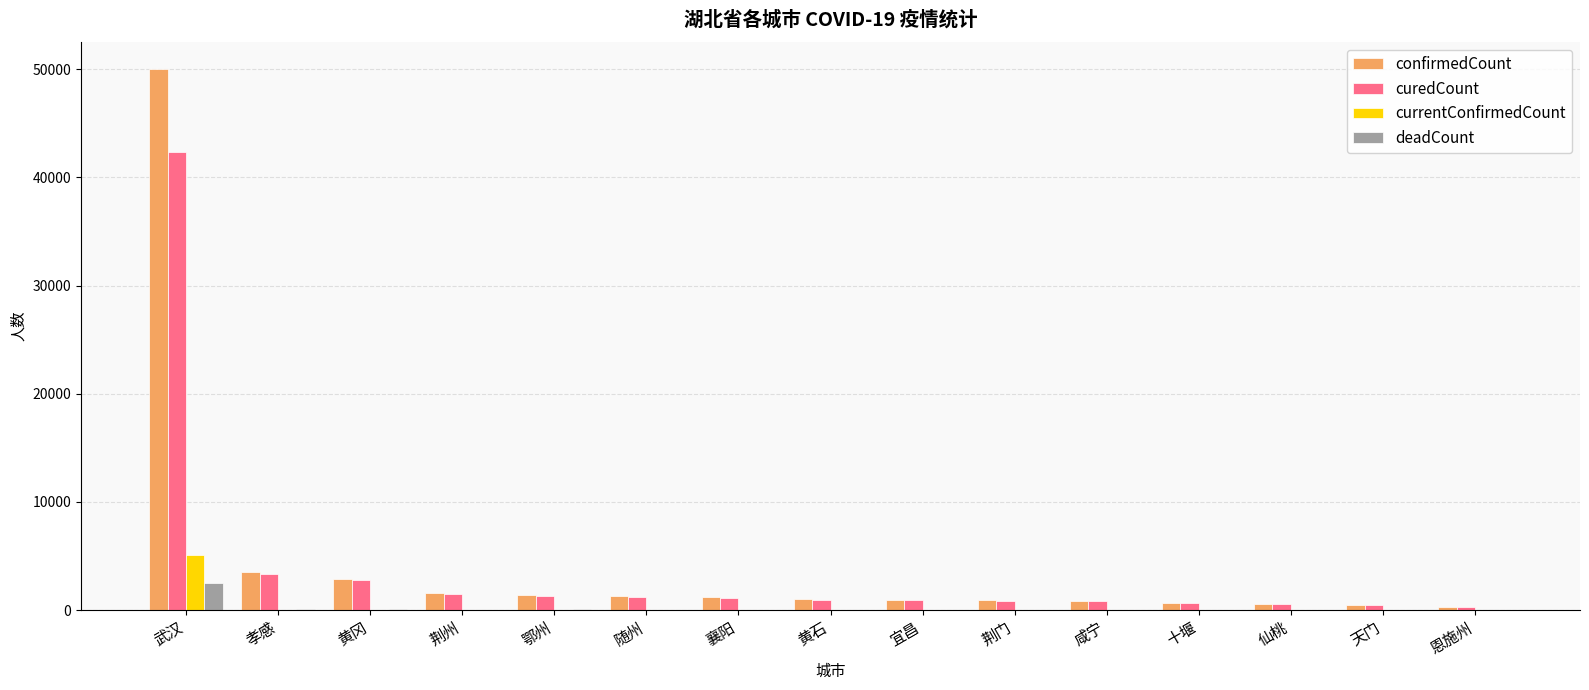

Does the chart contain stacked bars?

No